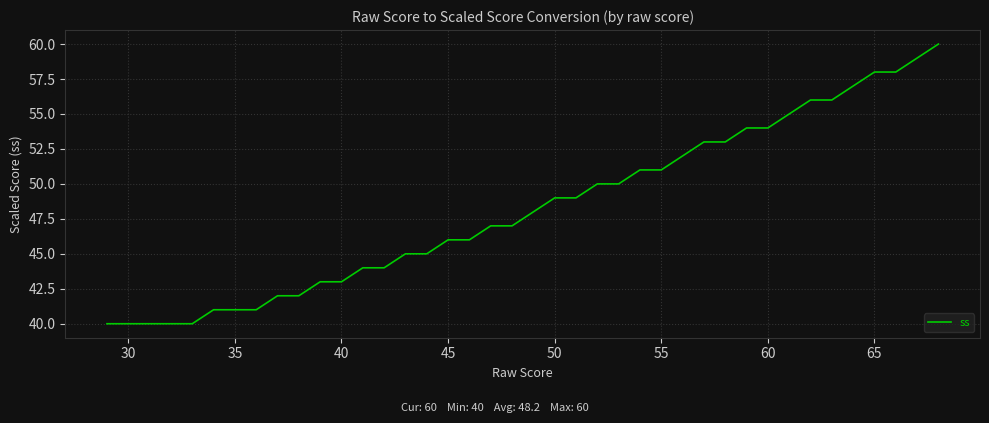

What is the maximum value shown in the chart?

60